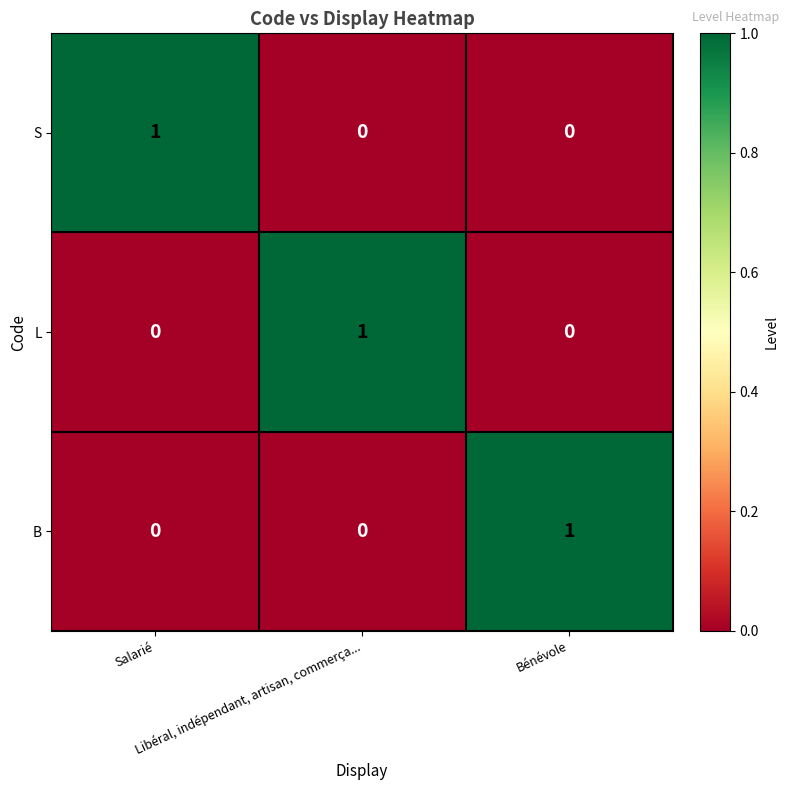

At how many categories does at least one series exceed 0?

3